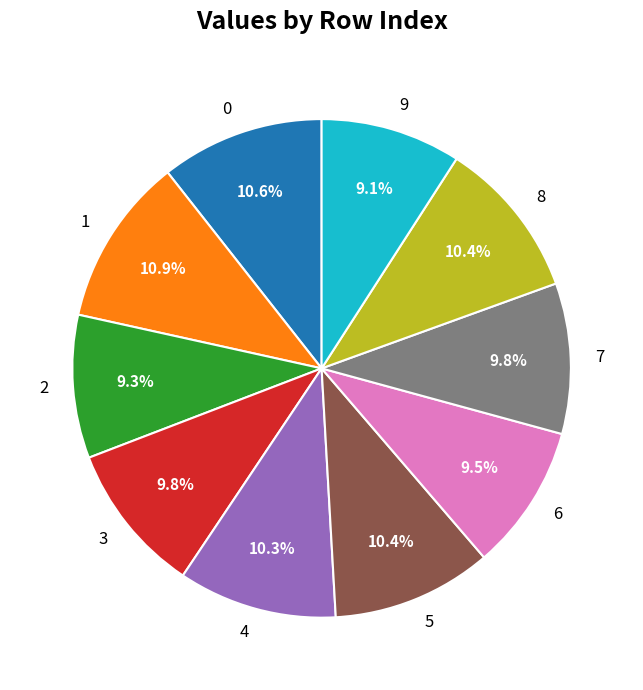

How much of the chart is everything except 9?

90.9%